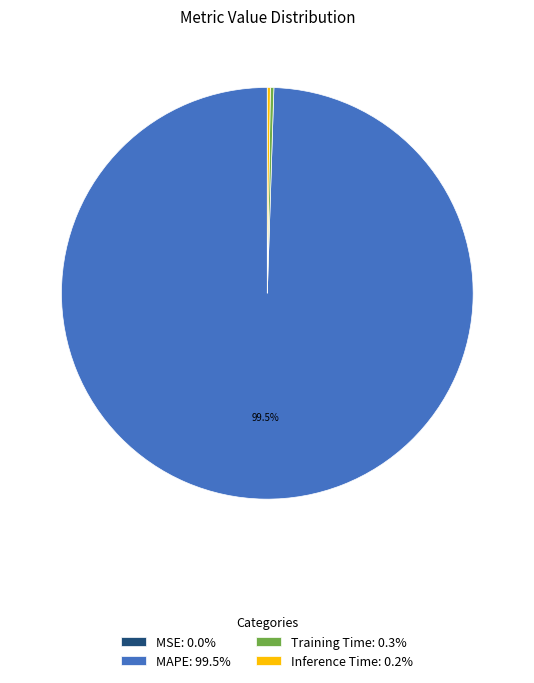

To the nearest percent, what is the average slice percentage?

25%